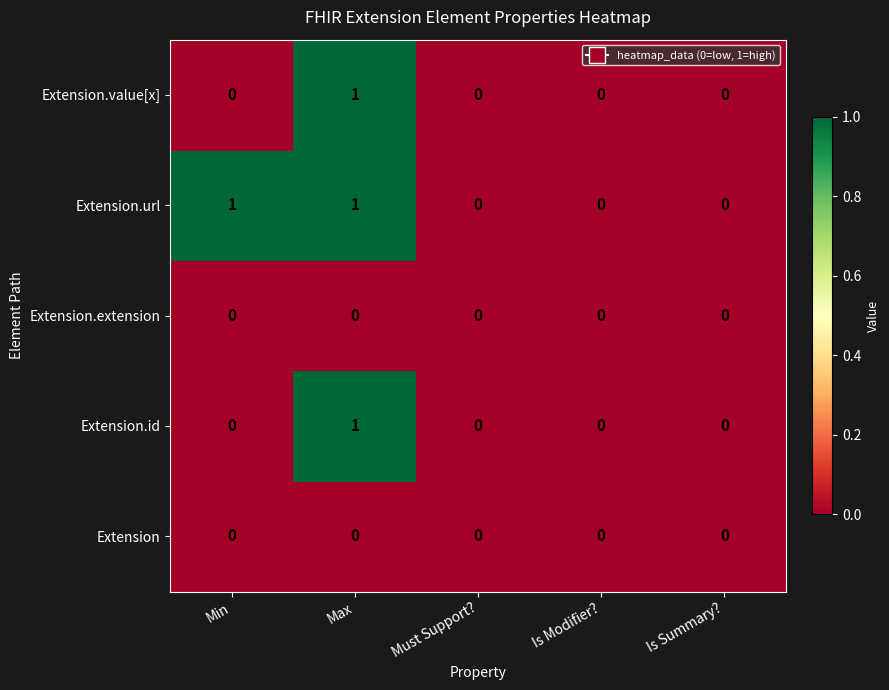

True or false: Extension.url has a value of 2 at Min.

False